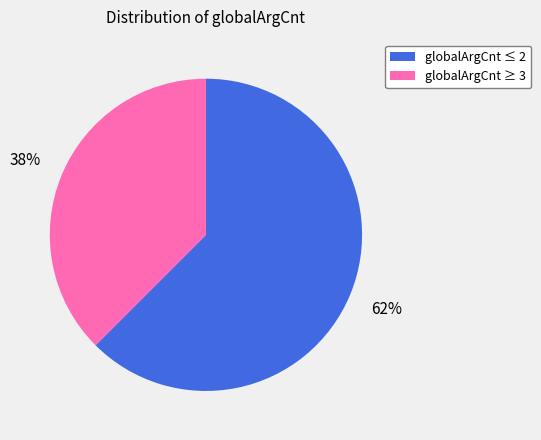

What is the largest slice in the pie chart?

globalArgCnt ≤ 2